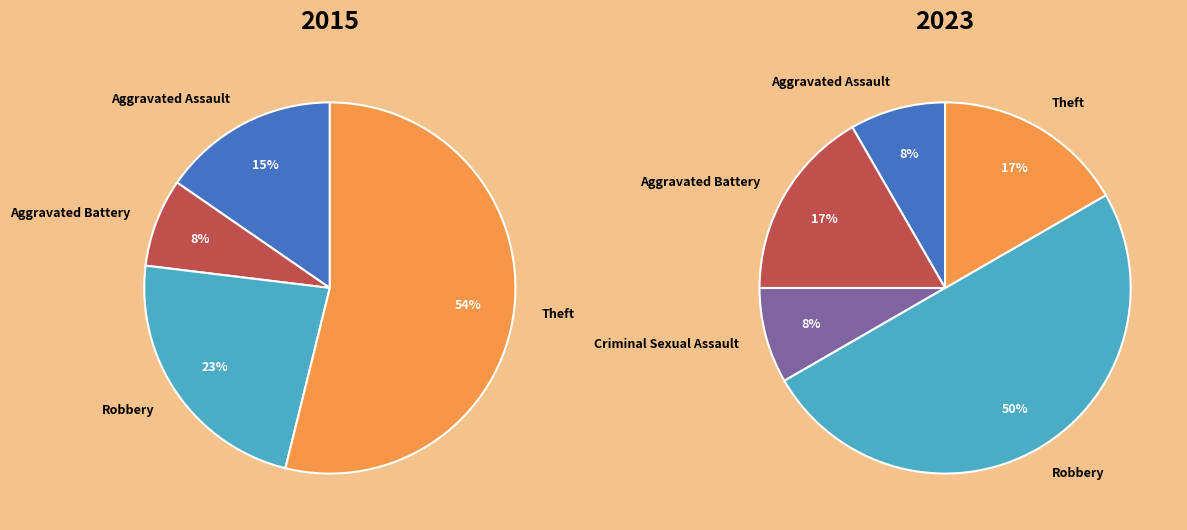

The values_2023 slice represents 27% of the pie. True or false?

False